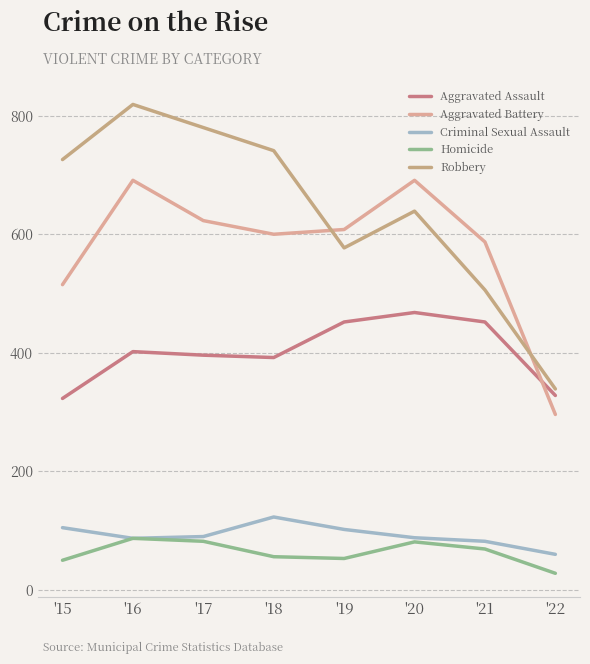

In Criminal Sexual Assault, how many points are higher than both neighbors (excluding endpoints)?

1